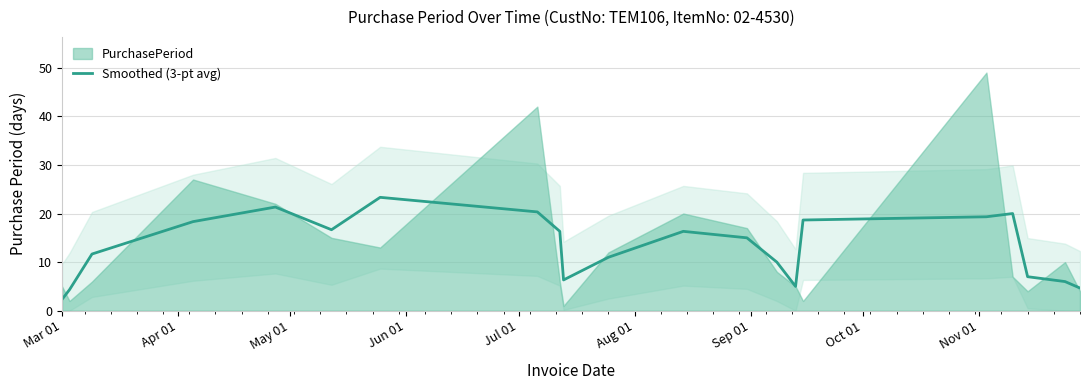

What is the highest value of the Smoothed (3-pt avg) series?

23.3